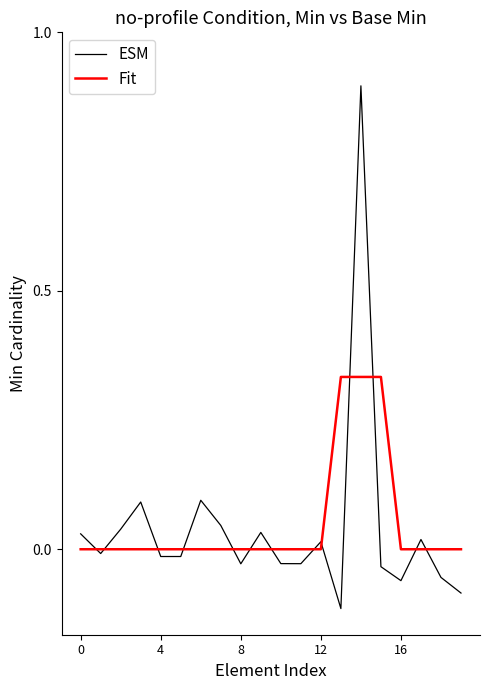

What is the maximum value for ESM?

0.9